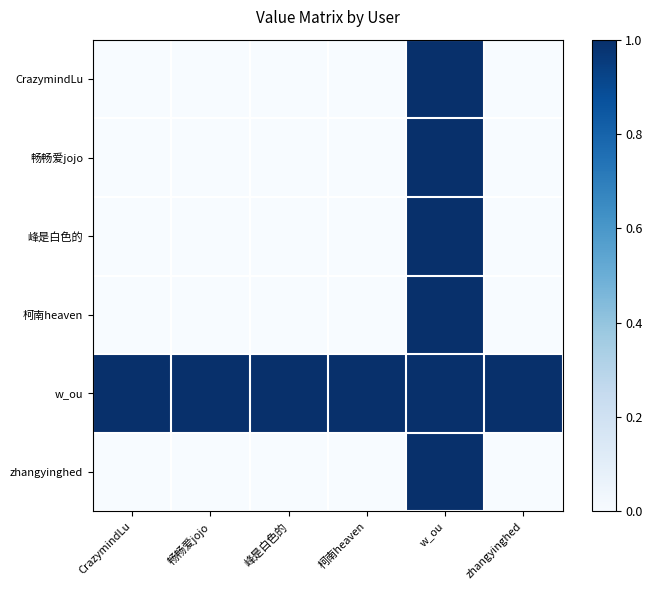

Which series changed the most between 畅畅爱jojo and 柯南heaven?

CrazymindLu